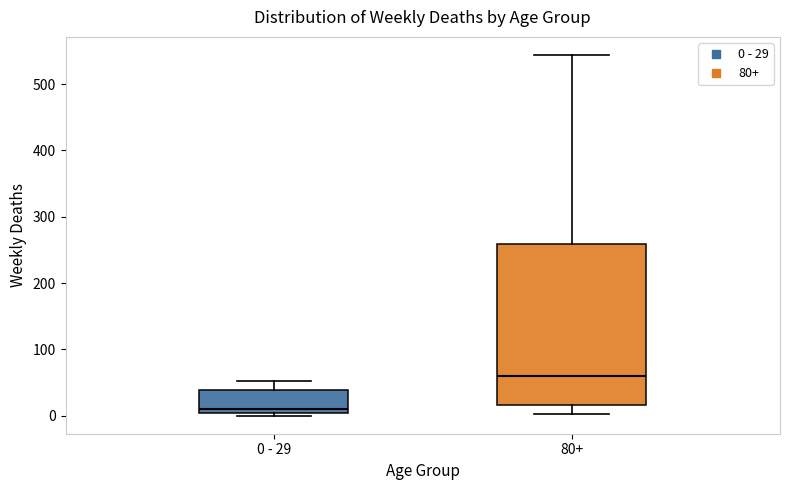

Which box has the highest median line?

80+